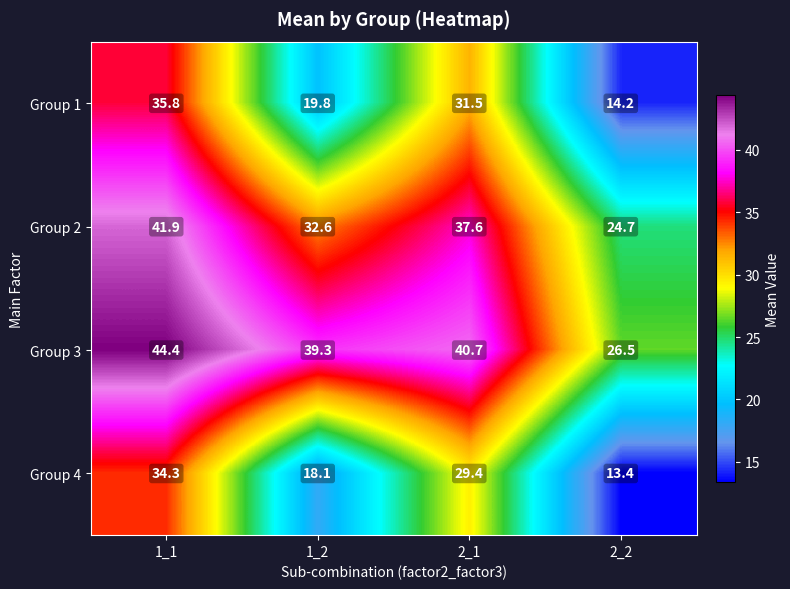

What is the difference between the highest and lowest values at 1_2?

21.2